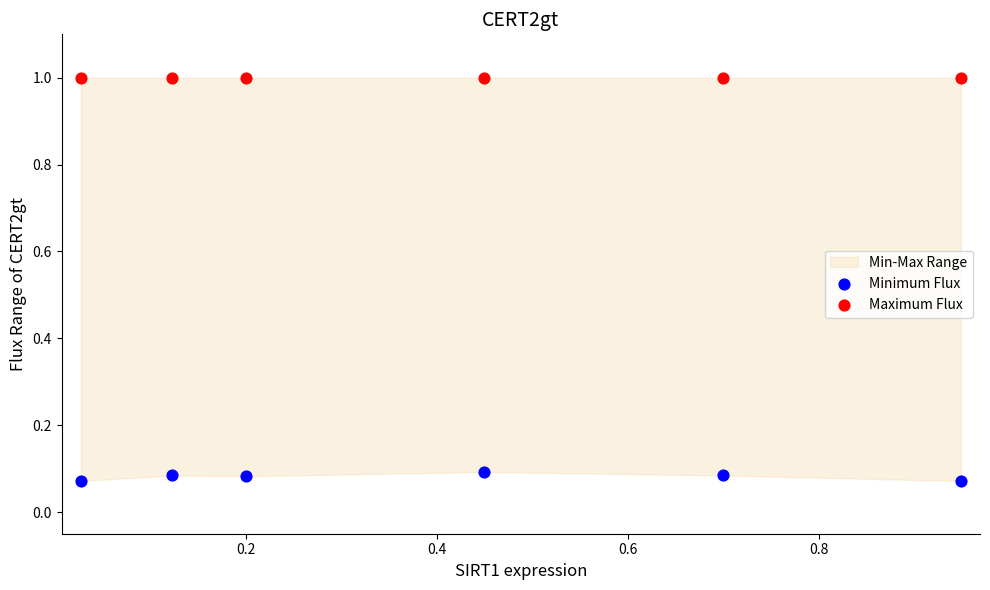

Across all data points, what is the average X value?

0.4